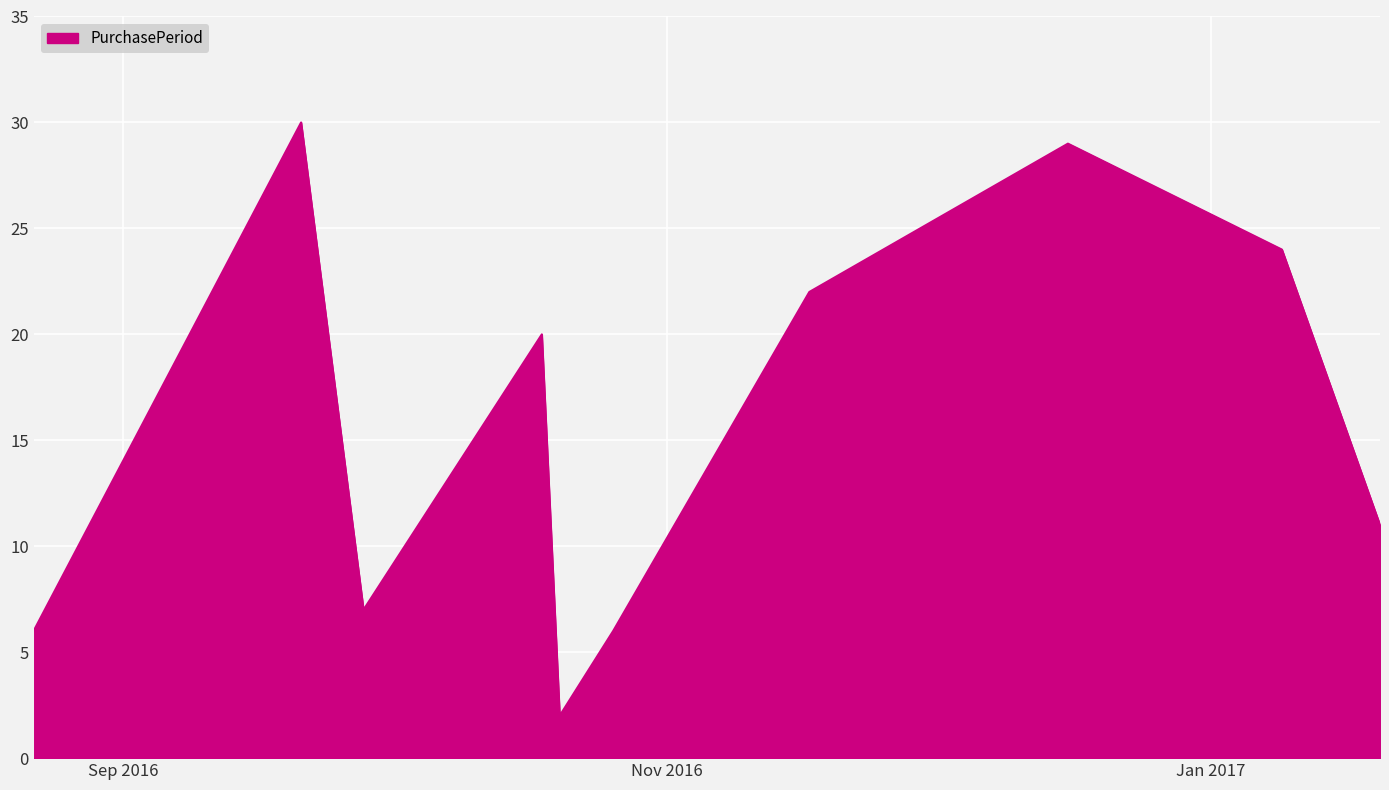

What is the difference between the maximum and minimum values?

28